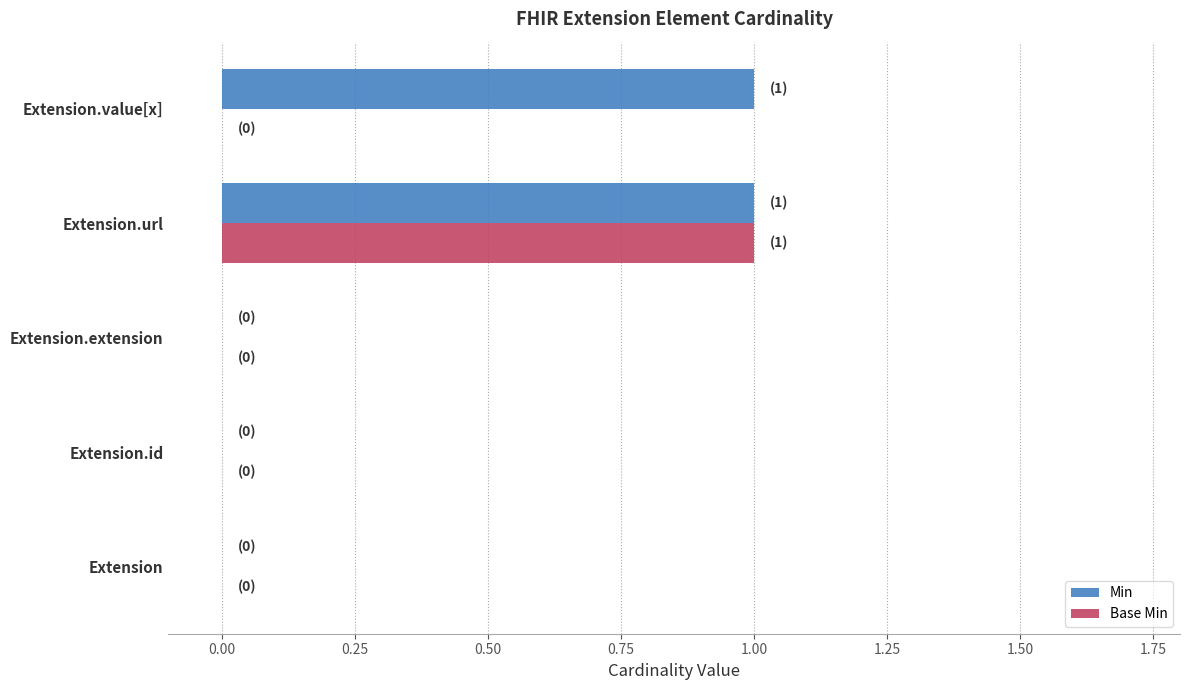

The Base Min series shows 0 at Extension. True or false?

True